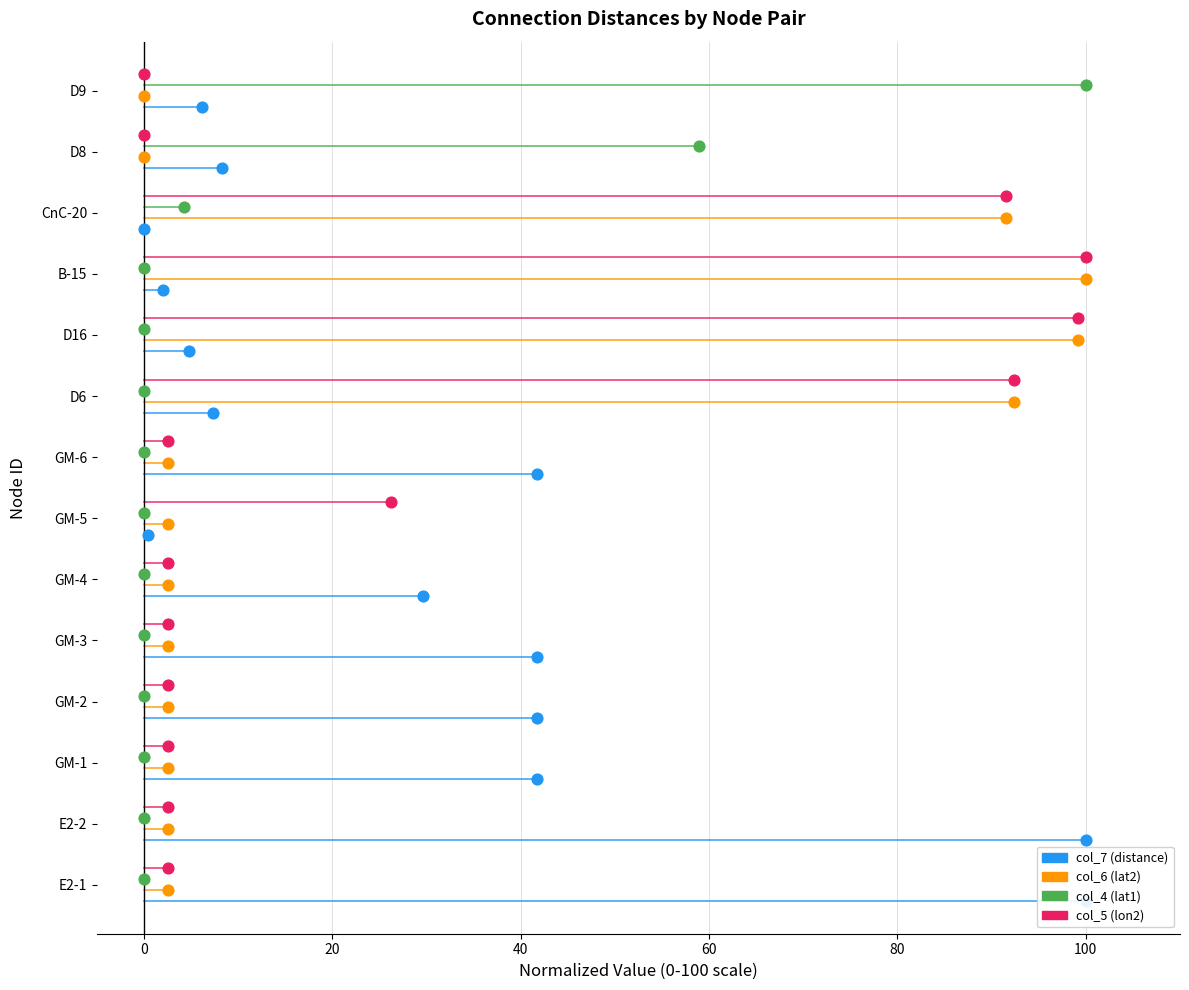

Which series has the largest Y range (max minus min)?

col_7 (distance)